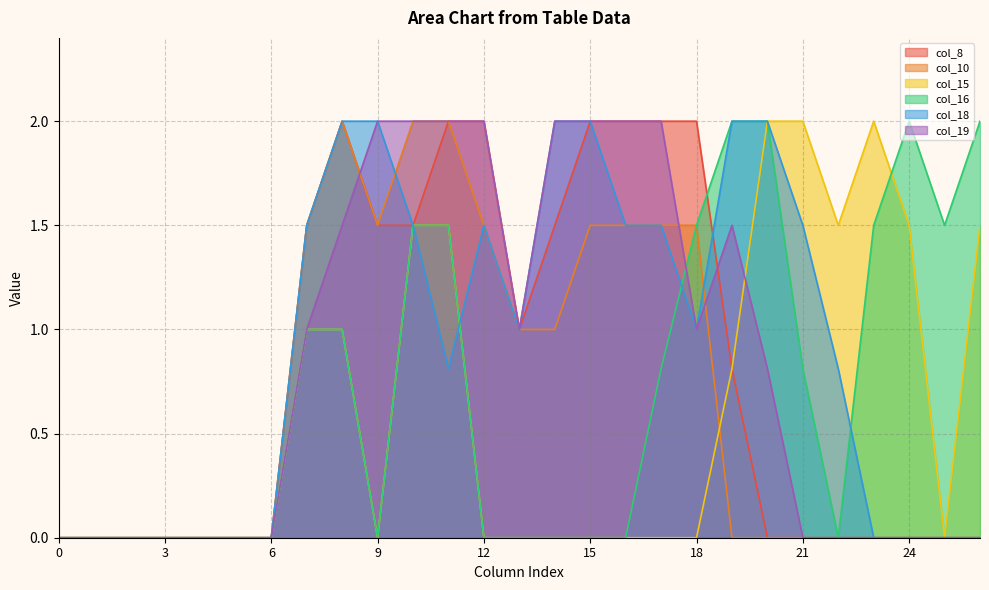

Where do col_18 and col_8 first cross each other?

18 and 19